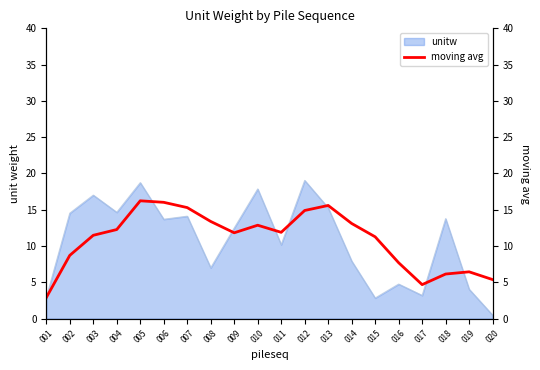

At which label is the value closest to 9?

002